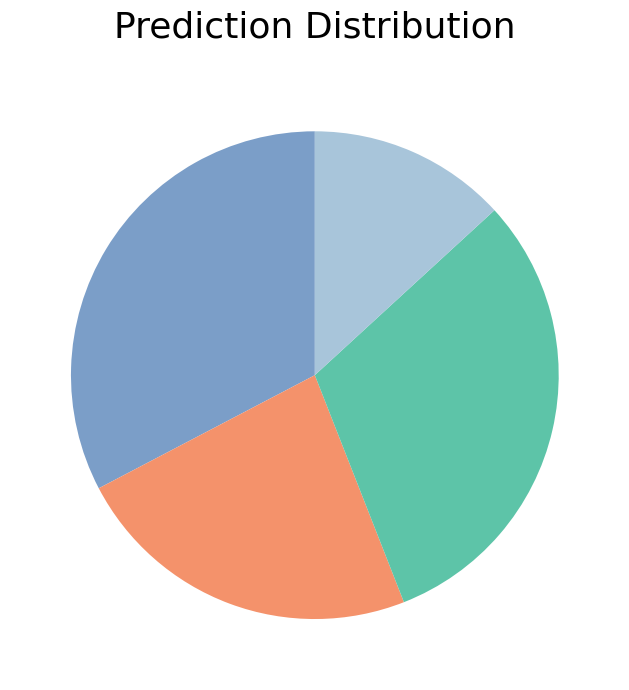

Does any single category account for the majority?

No